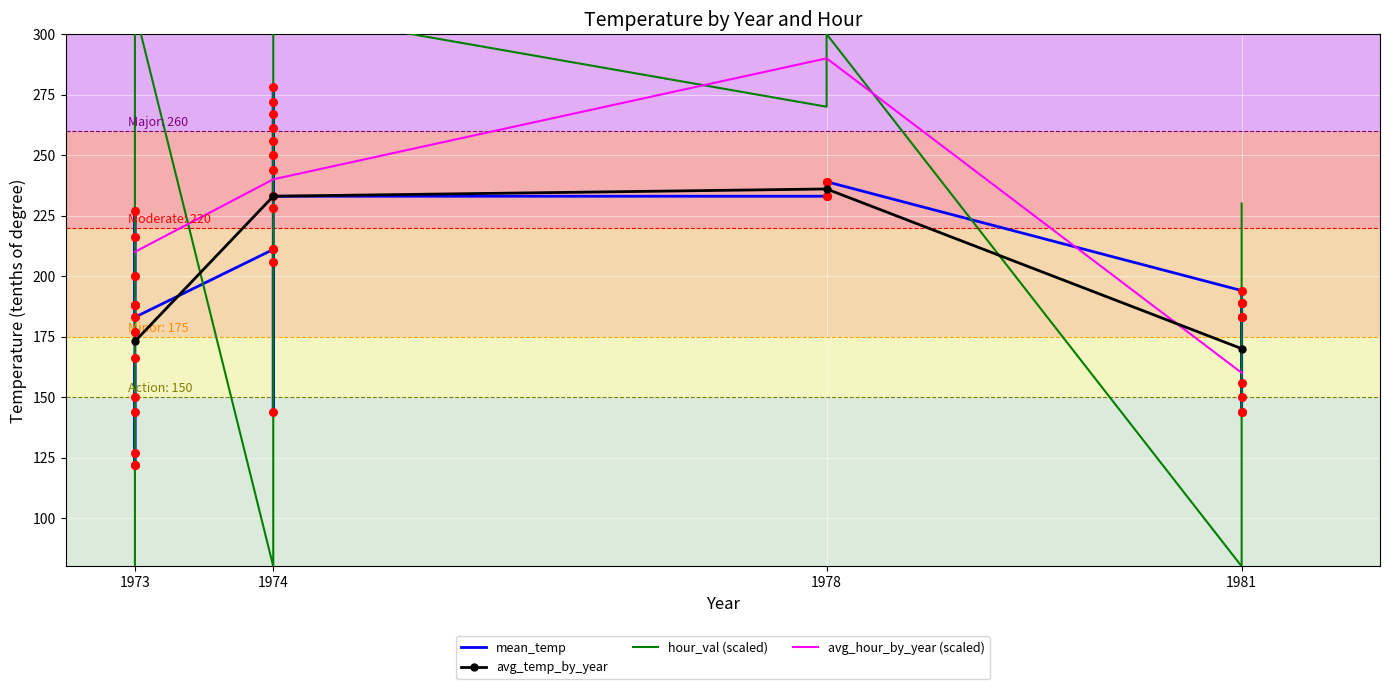

Which series reaches the minimum Y coordinate?

hour_val